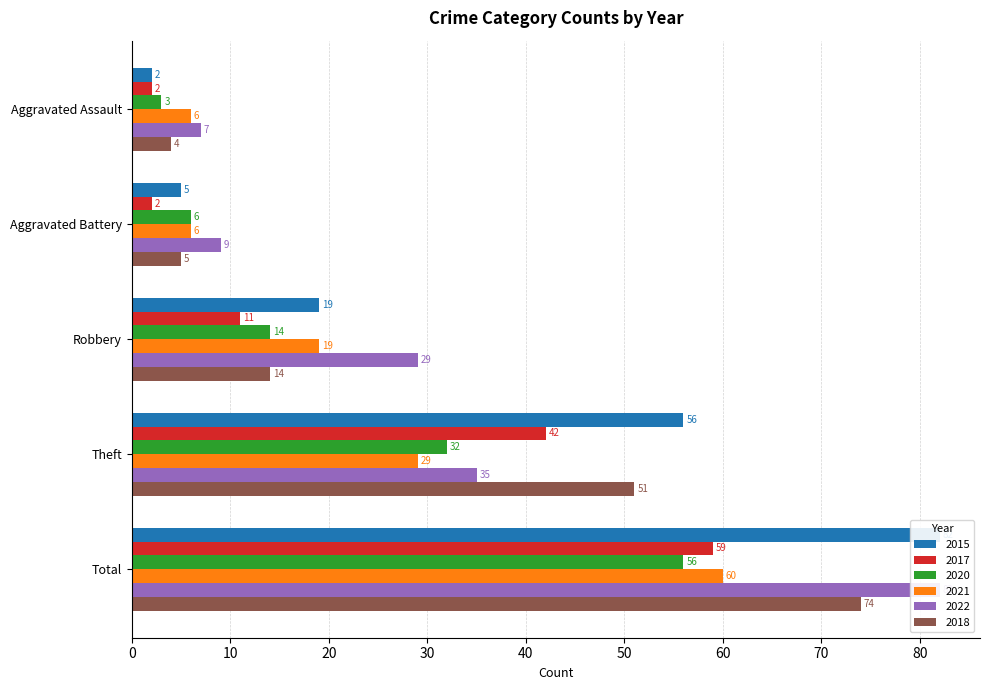

At how many categories does at least one series exceed 79?

1